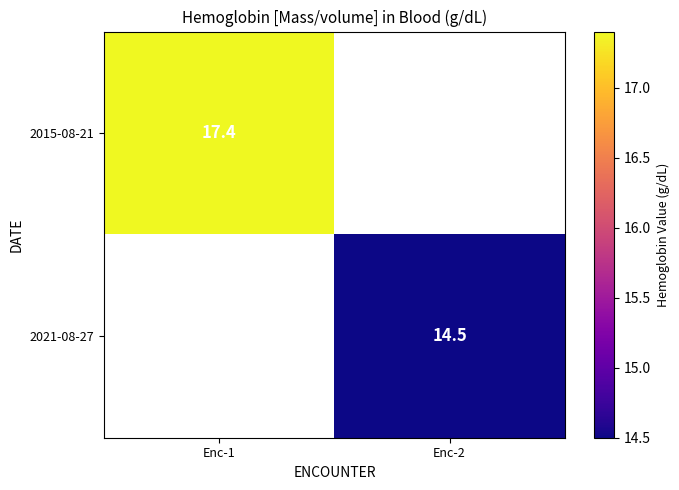

Is the value of 2021-08-27 at Enc-2 greater than the value of 2015-08-21 at Enc-1?

No